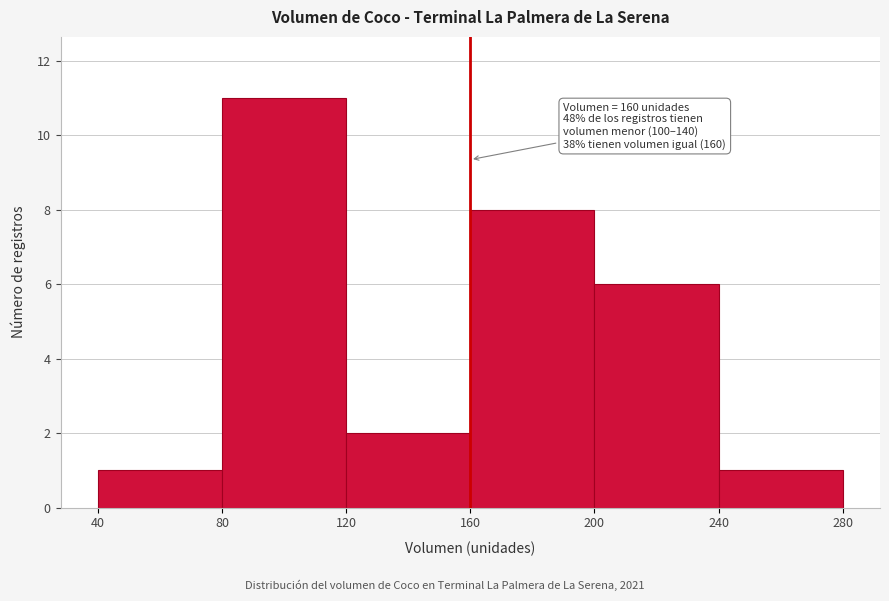

Over which range of the x-axis is the bar tallest?

80 to 120